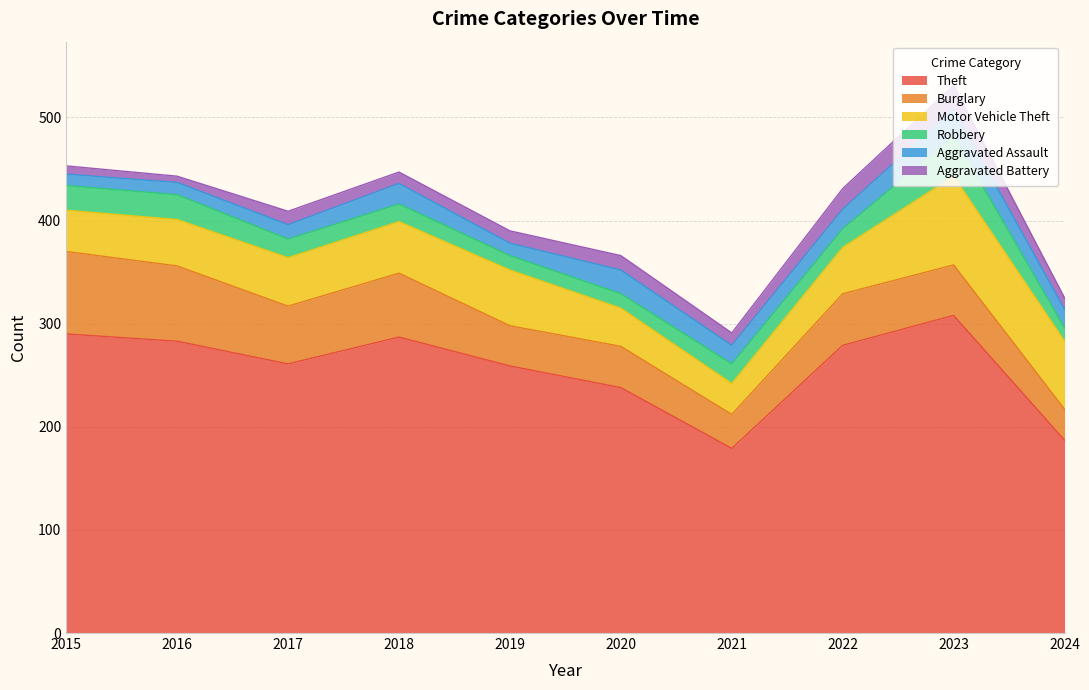

What is the value of the Burglary point at the 7th from the left?

33